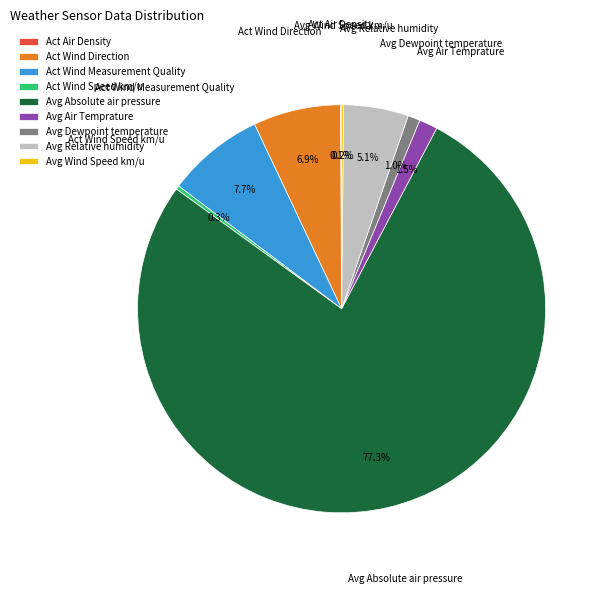

Is the sum of Avg Absolute air pressure and Avg Air Temprature greater than half?

Yes